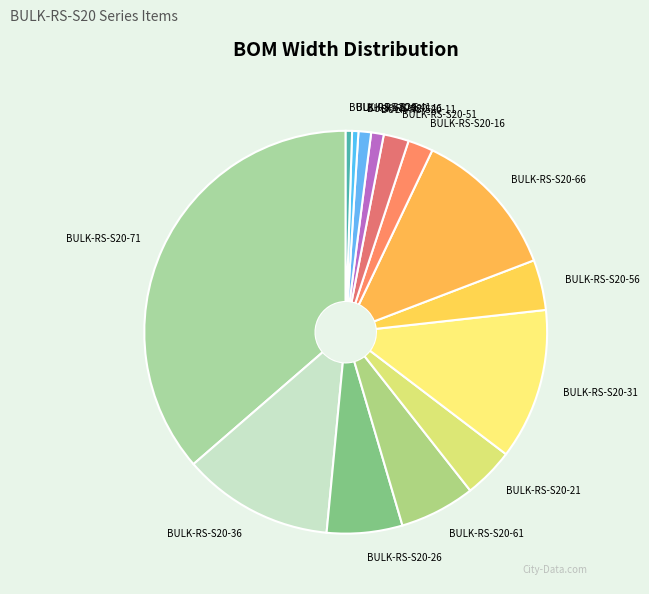

Approximately how many times larger is the value at BULK-RS-S20-16 compared to BULK-RS-S20-71?

0.1